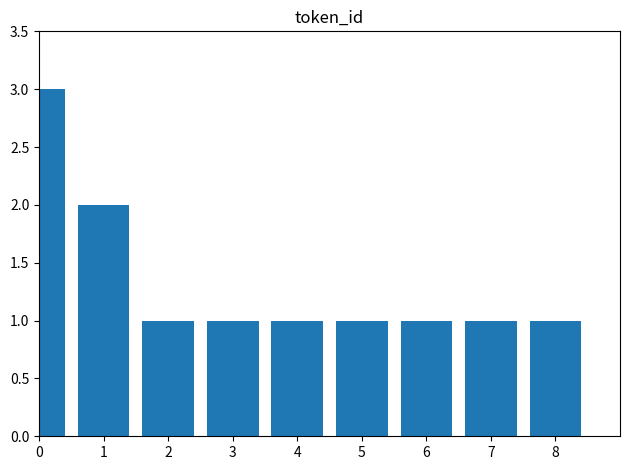

What is the ratio of the value at 6 to the value at 8?

1.0